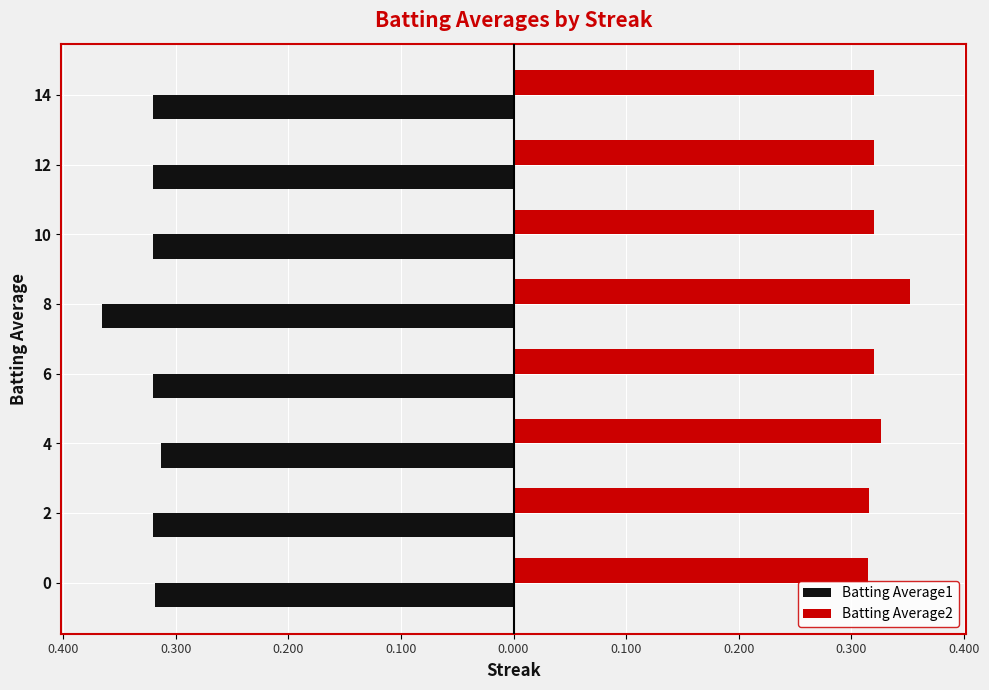

What are all the series names shown in the legend?

Batting Average1, Batting Average2